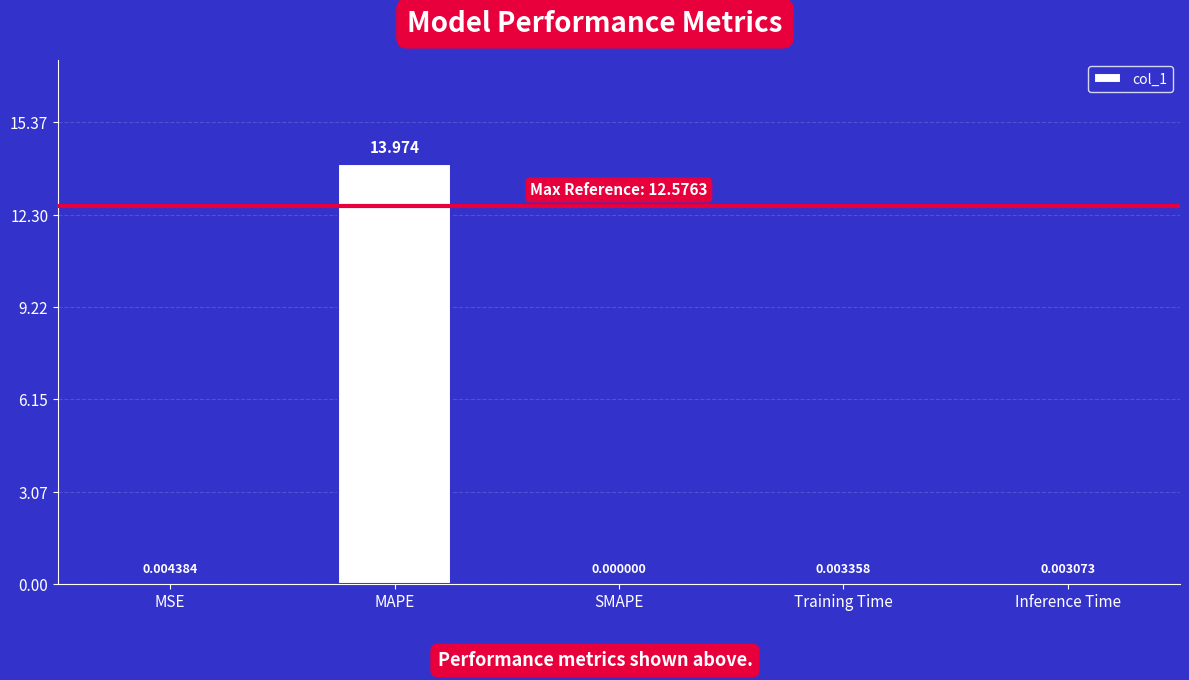

At which label is the value closest to 6?

MSE